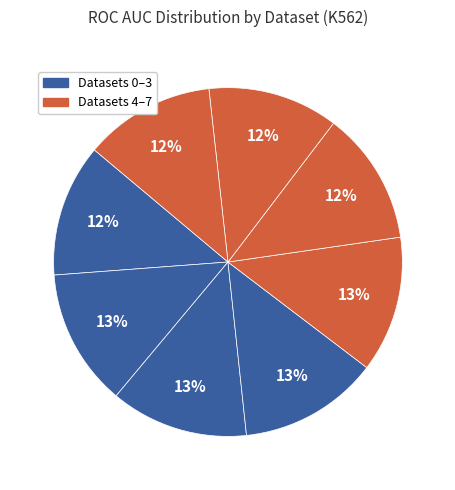

Count the number of slices in the pie.

8